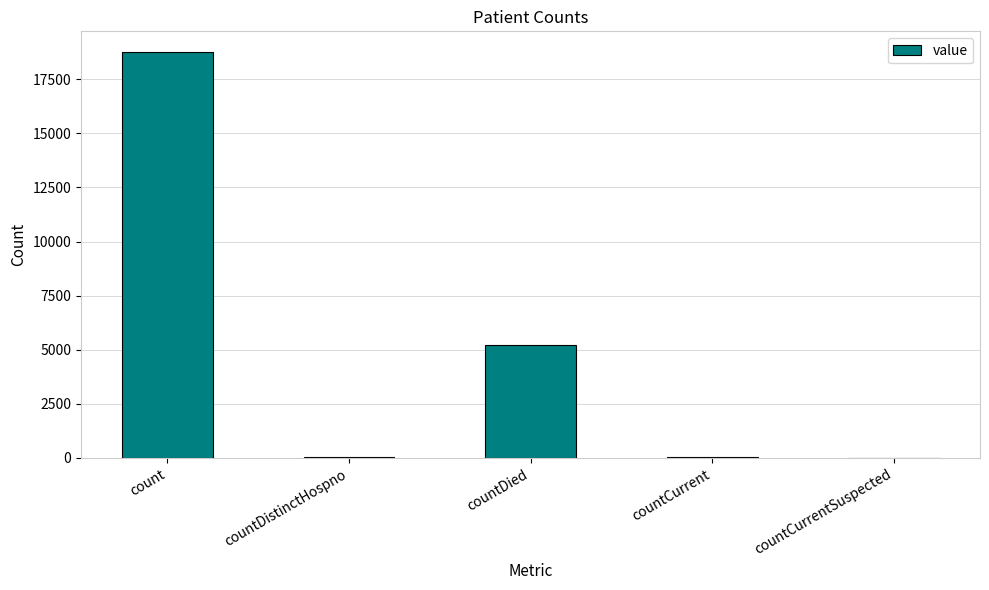

The chart shows a value of 29 at countCurrent. True or false?

True